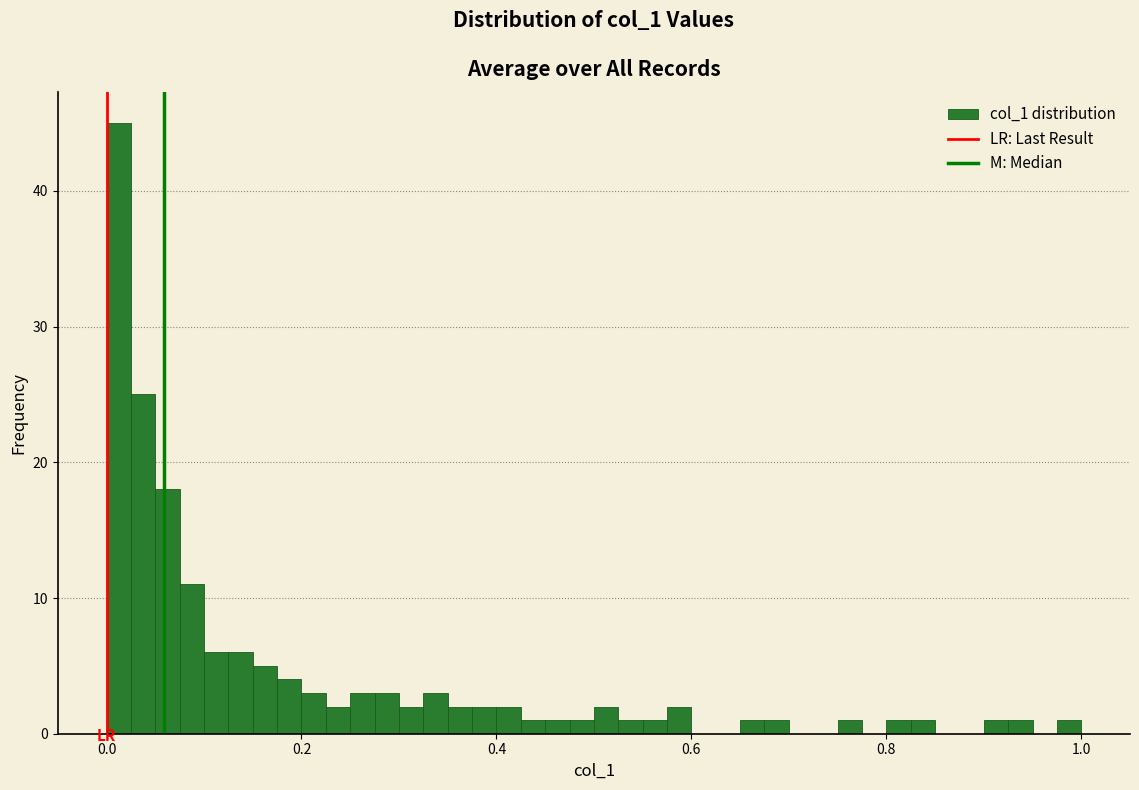

Read against the x-axis, roughly where is the centre of the tallest bar?

0.02